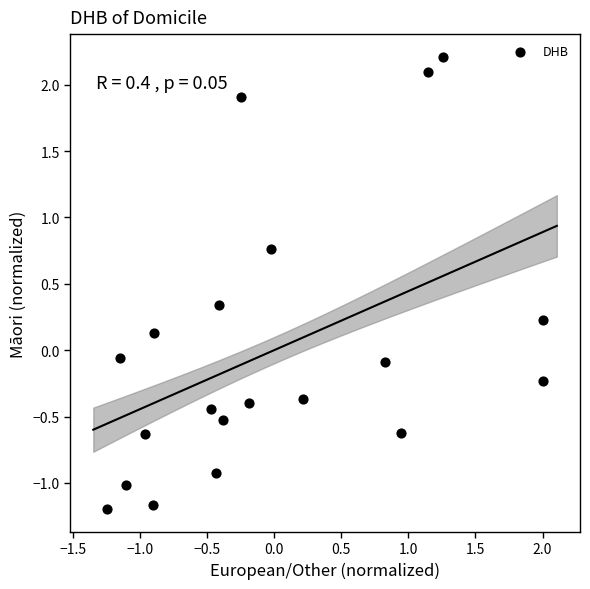

What is the range of X values (max minus min)?

3.3